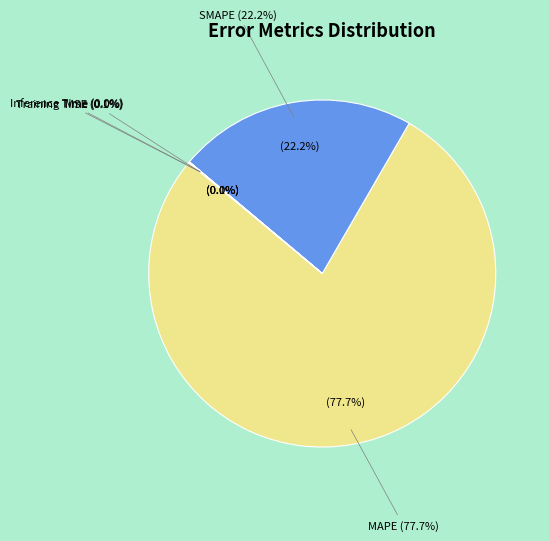

Which slice is the smallest?

Inference Time